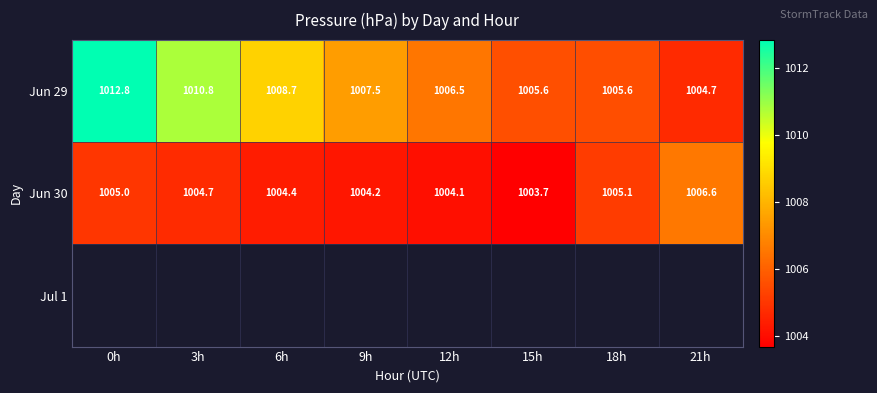

Is the value of Jun 29 at 18h greater than the value of Jun 30 at 21h?

No